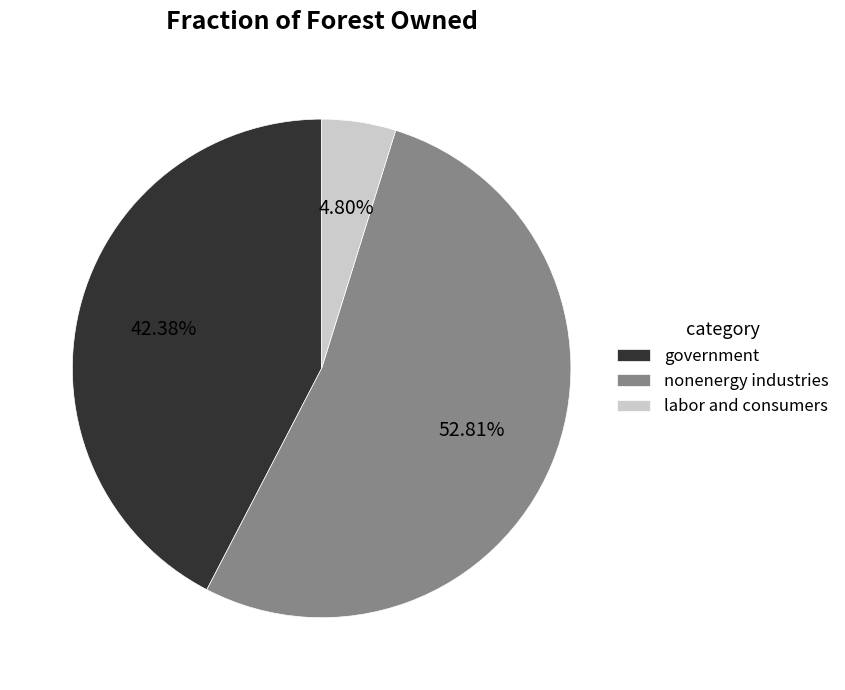

What is the largest slice in the pie chart?

nonenergy industries